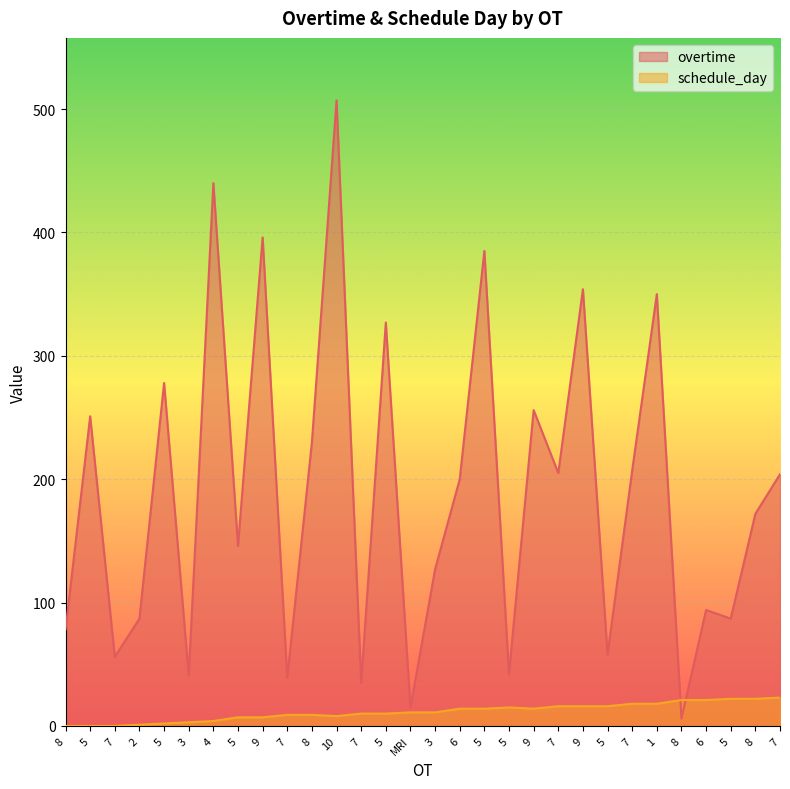

Between 7 and 5, which series saw the biggest shift?

overtime